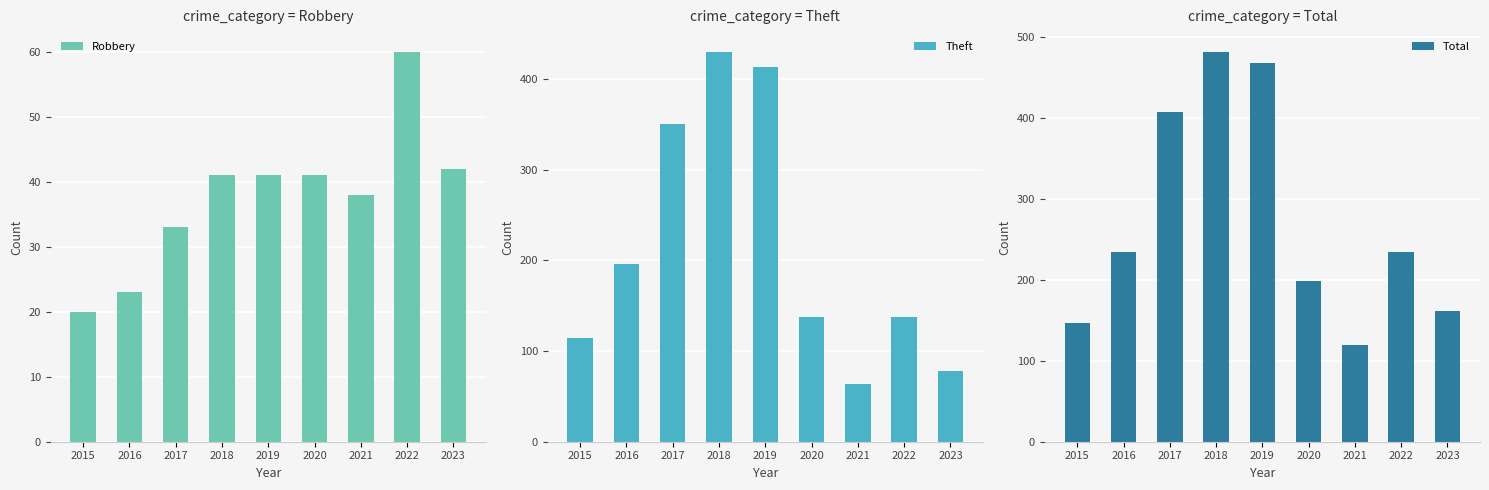

How many groups of bars are there?

9